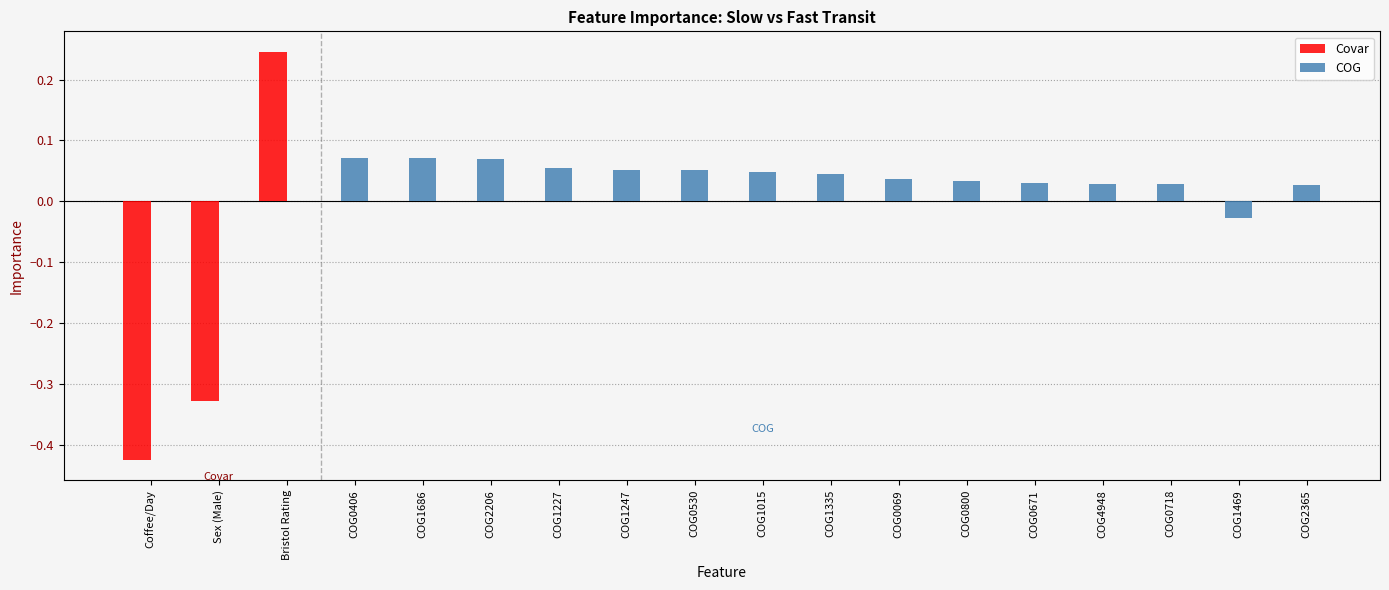

The value of Covar at Sex (Male) is -0.5. True or false?

False